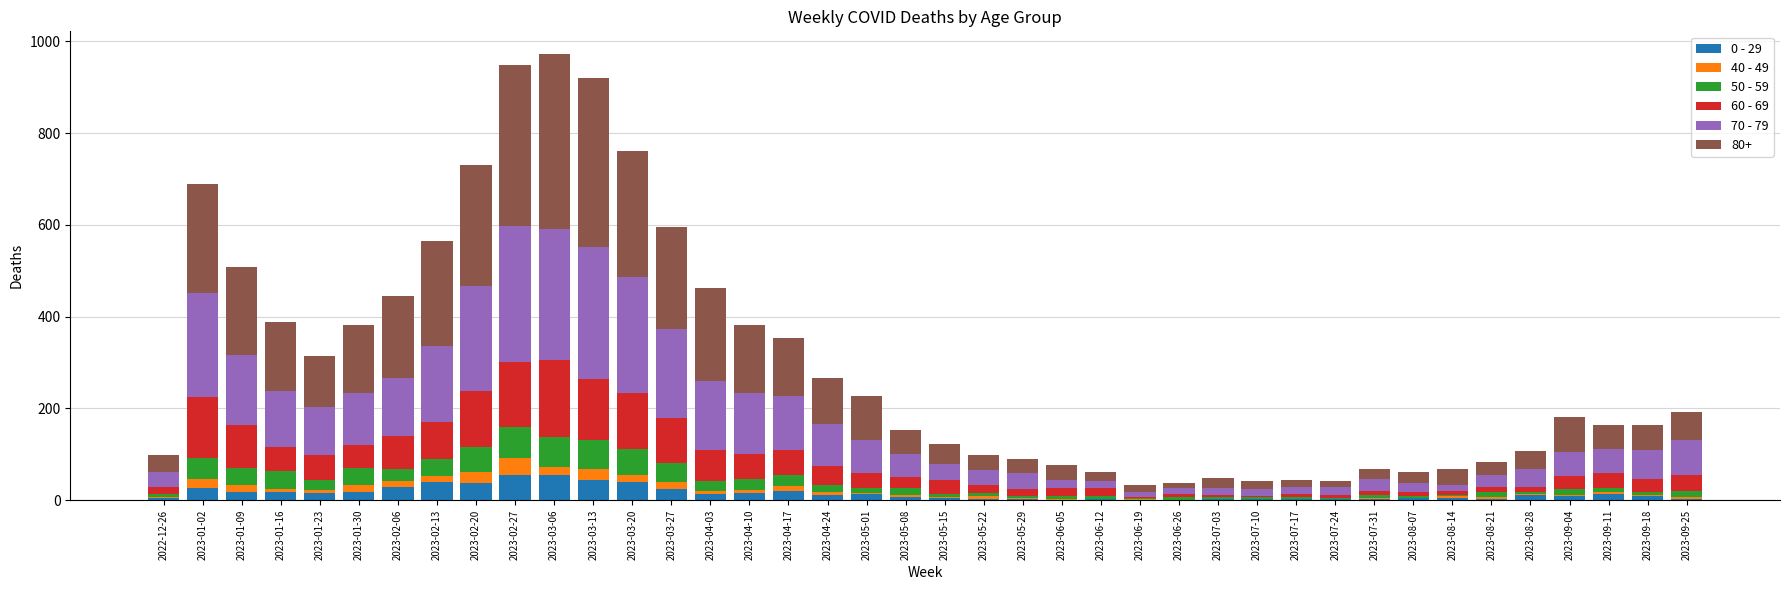

What value does the 70 - 79 series have at 2023-03-13?

286